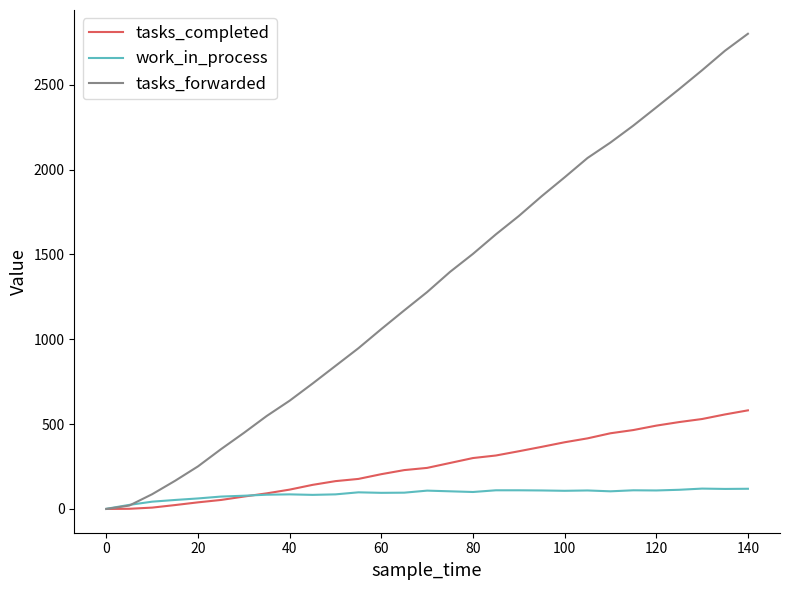

Which series has the largest total across all categories?

tasks_forwarded